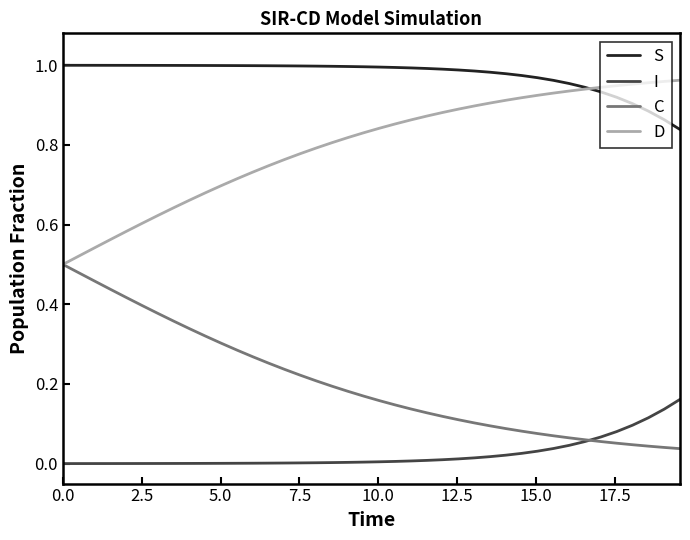

Is this an area chart (filled region under the line)?

No